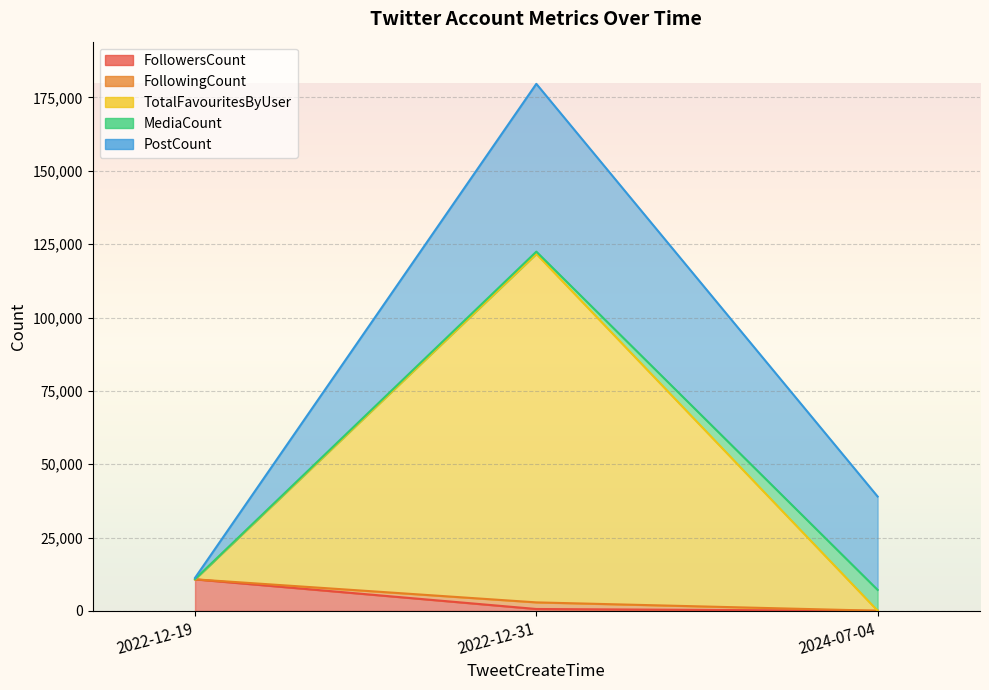

What position from the left is 2022-12-31?

2